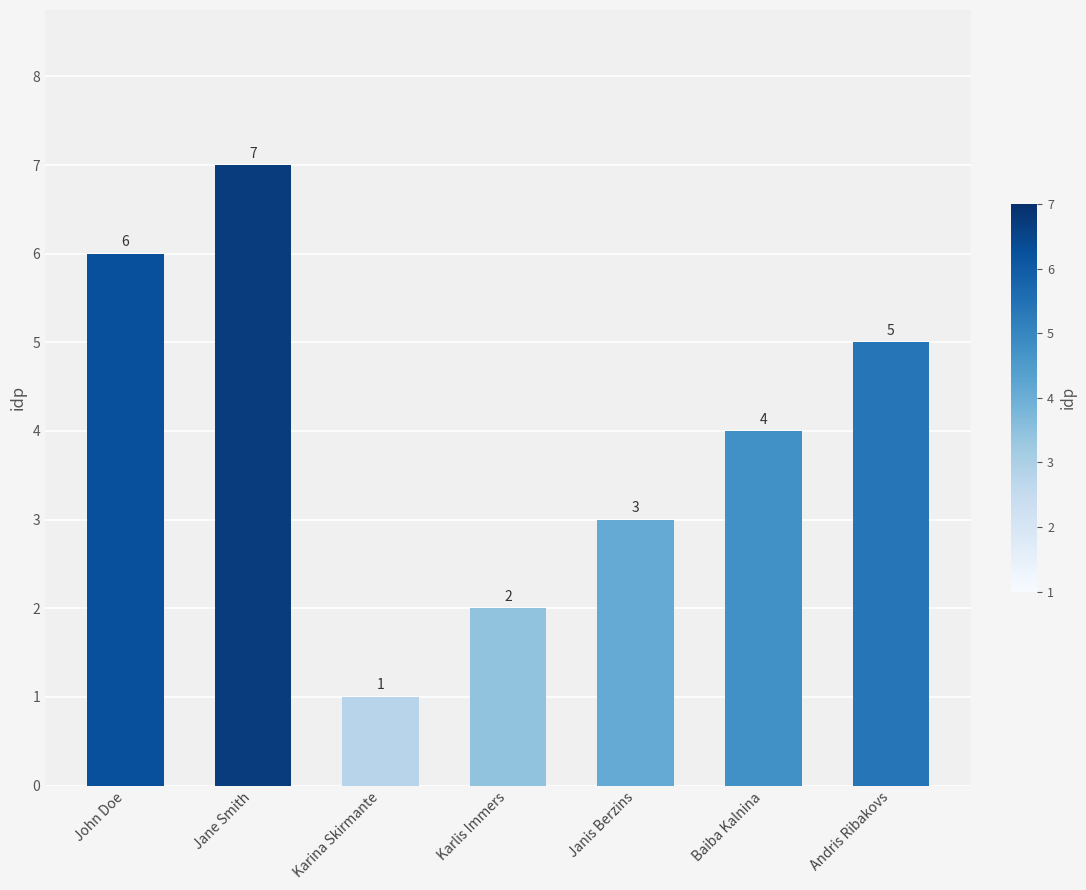

Where does the data first go above 4?

John Doe